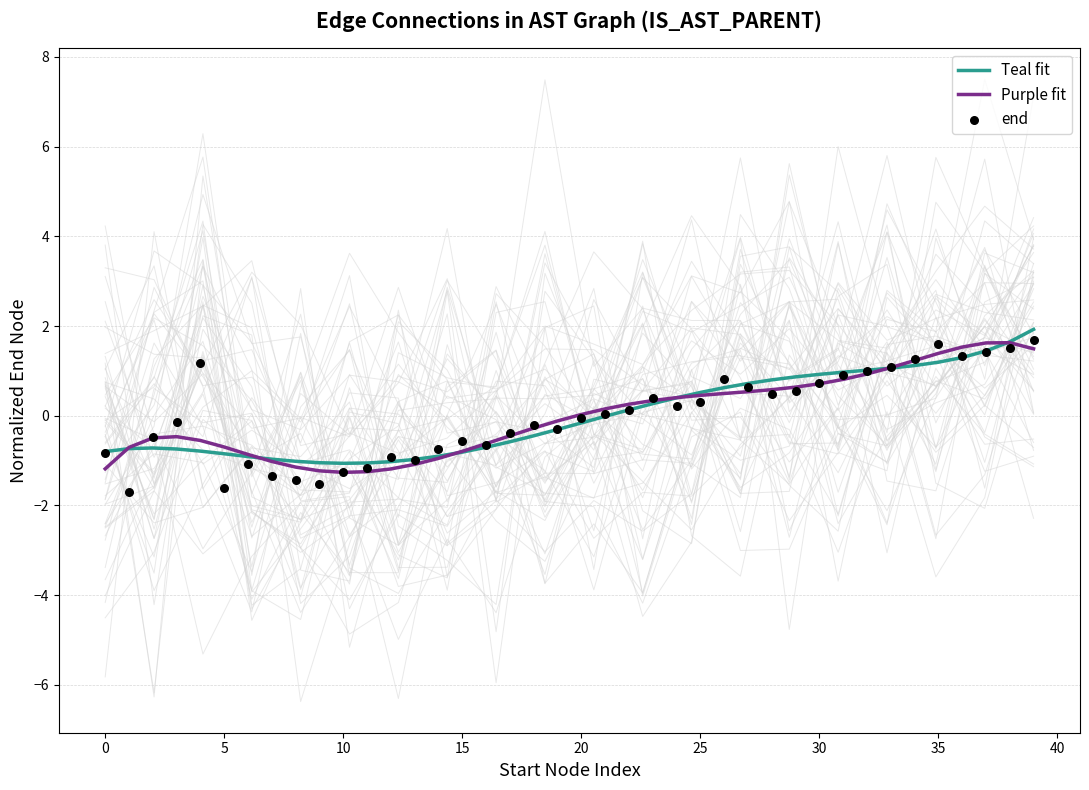

Which series has the largest total across all categories?

Teal fit